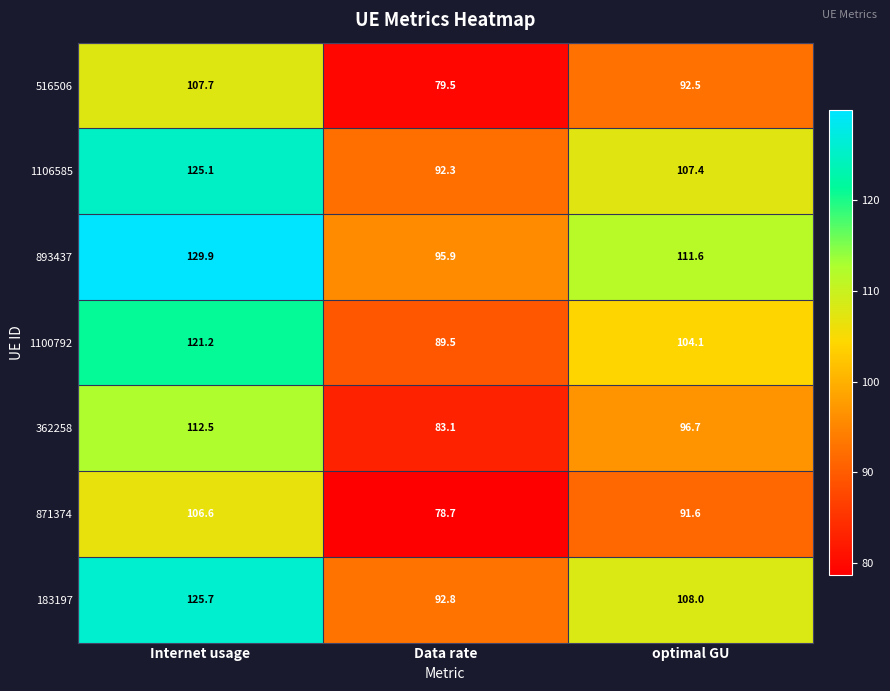

List the series in order of their peak value, lowest first.

871374, 516506, 362258, 1100792, 1106585, 183197, 893437